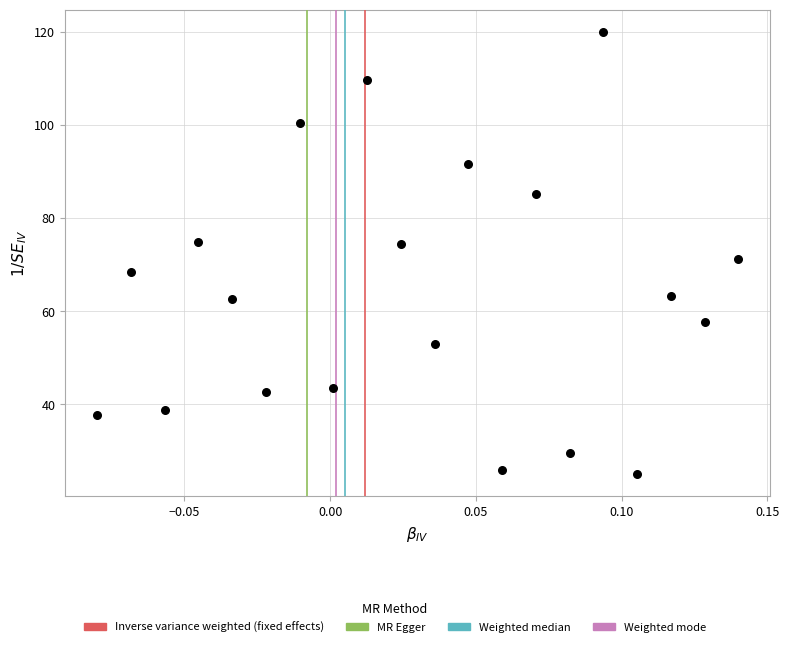

What is the range of Y values (max minus min)?

95.0